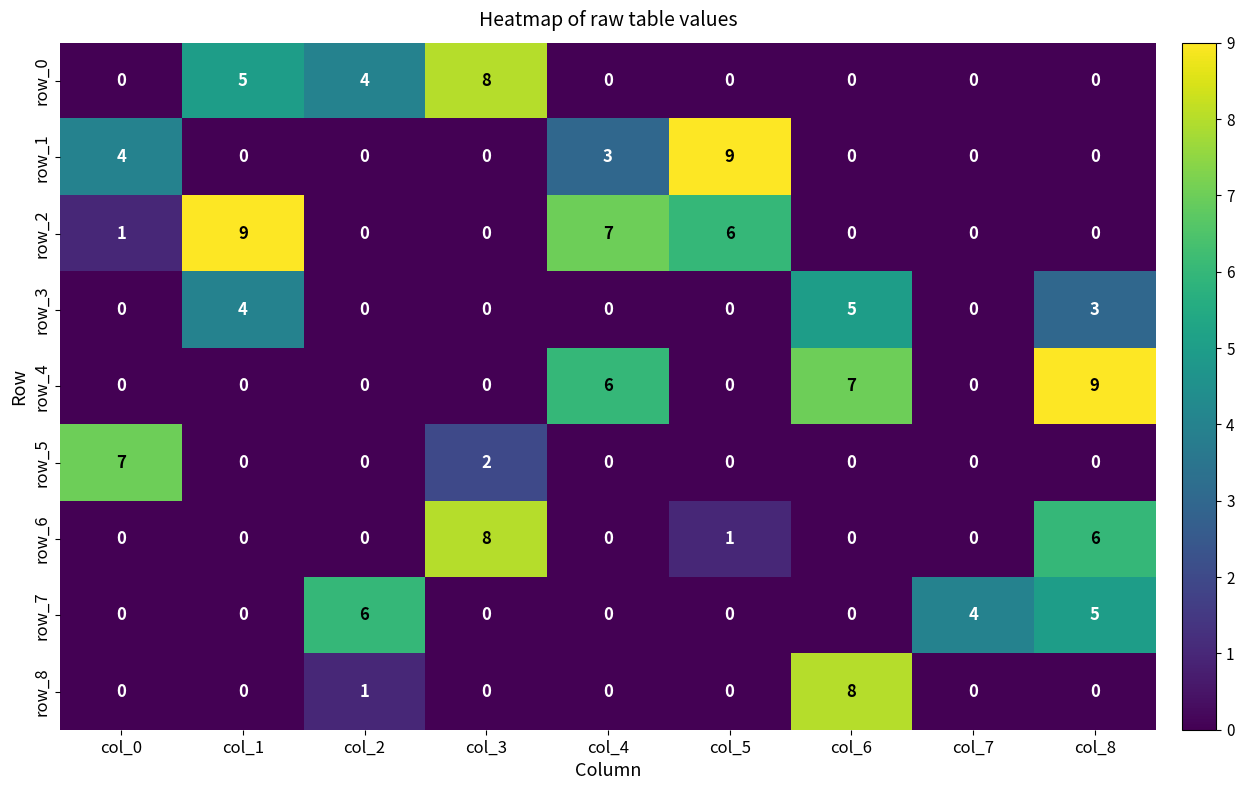

Which series has the largest total across all categories?

row_2